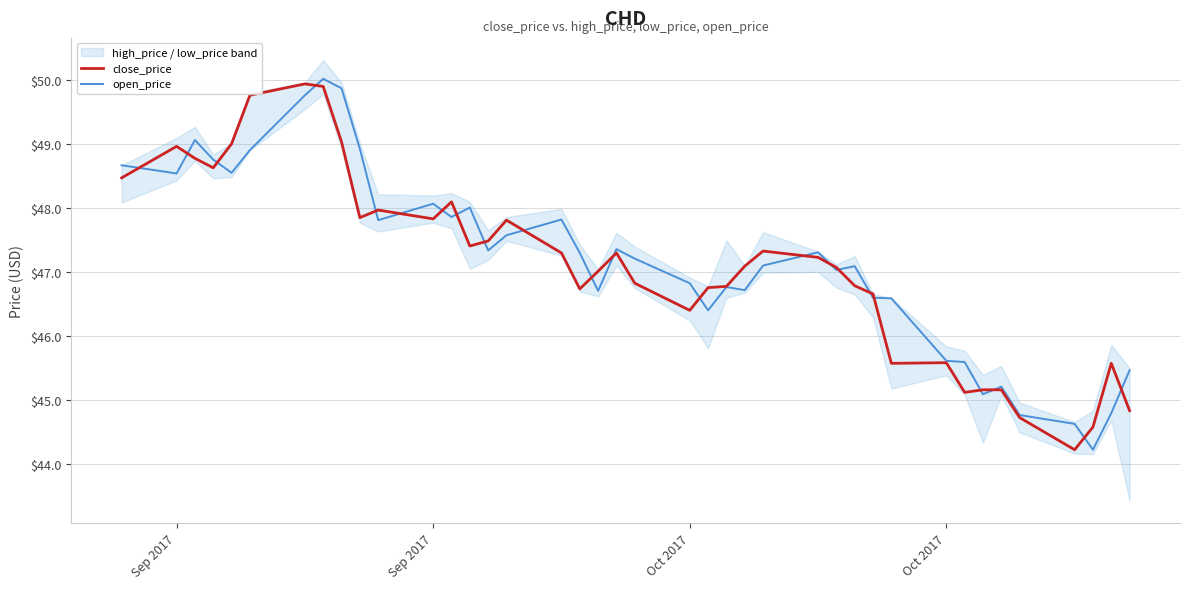

At how many categories does at least one series exceed 48?

13